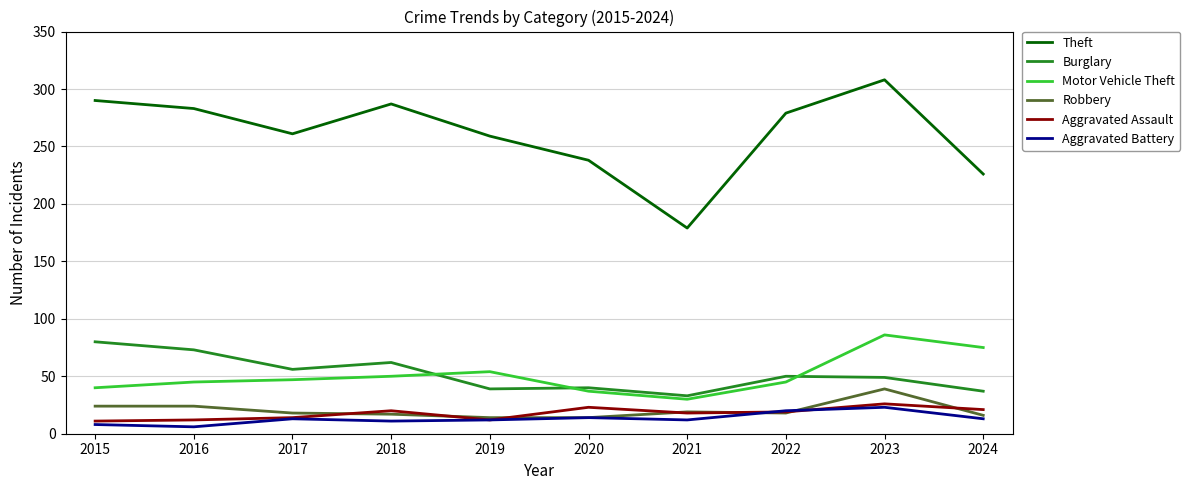

True or false: Aggravated Assault and Burglary cross at least once.

False